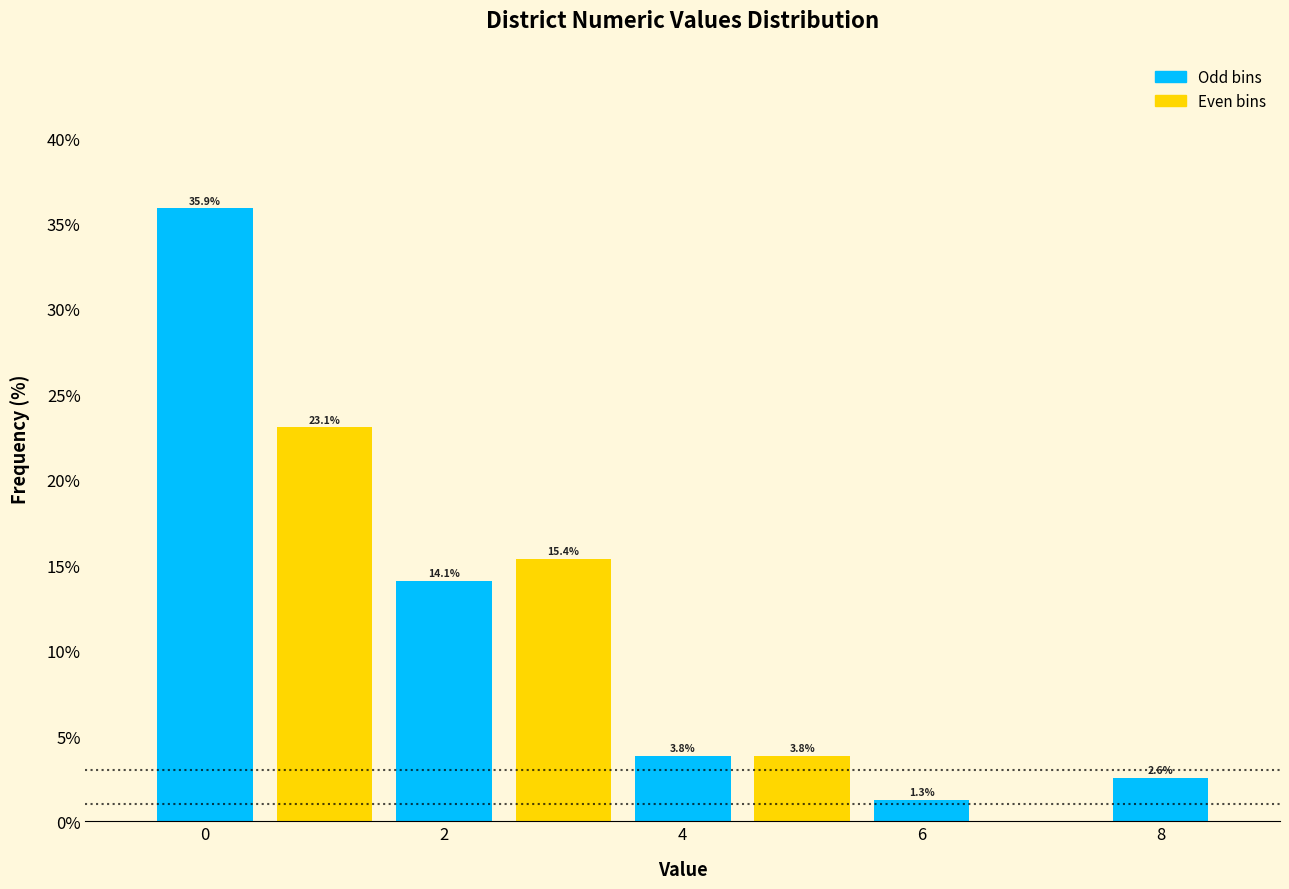

Which range on the x-axis has the tallest bar?

-0.5 to 0.5